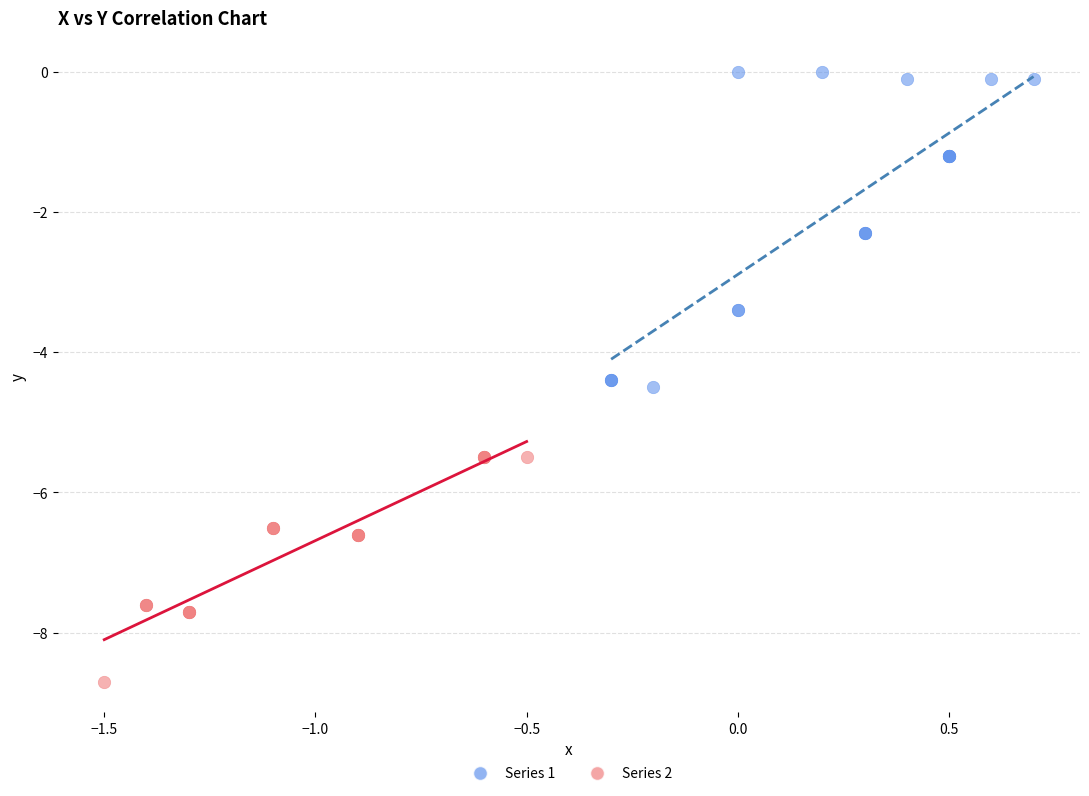

Which series has the widest spread of Y values?

Series 1